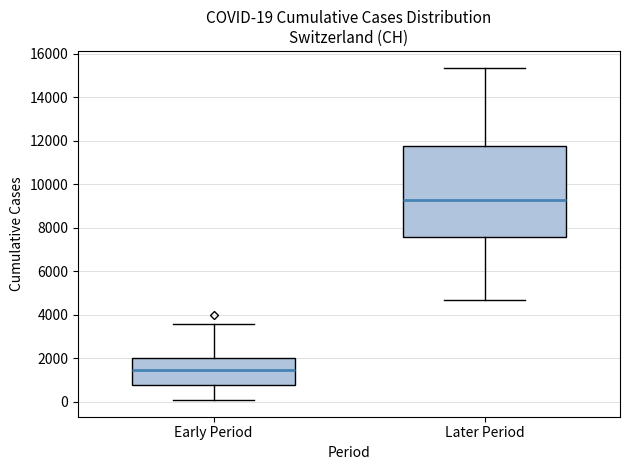

Which box is the tallest, from its lower edge to its upper edge?

Later Period